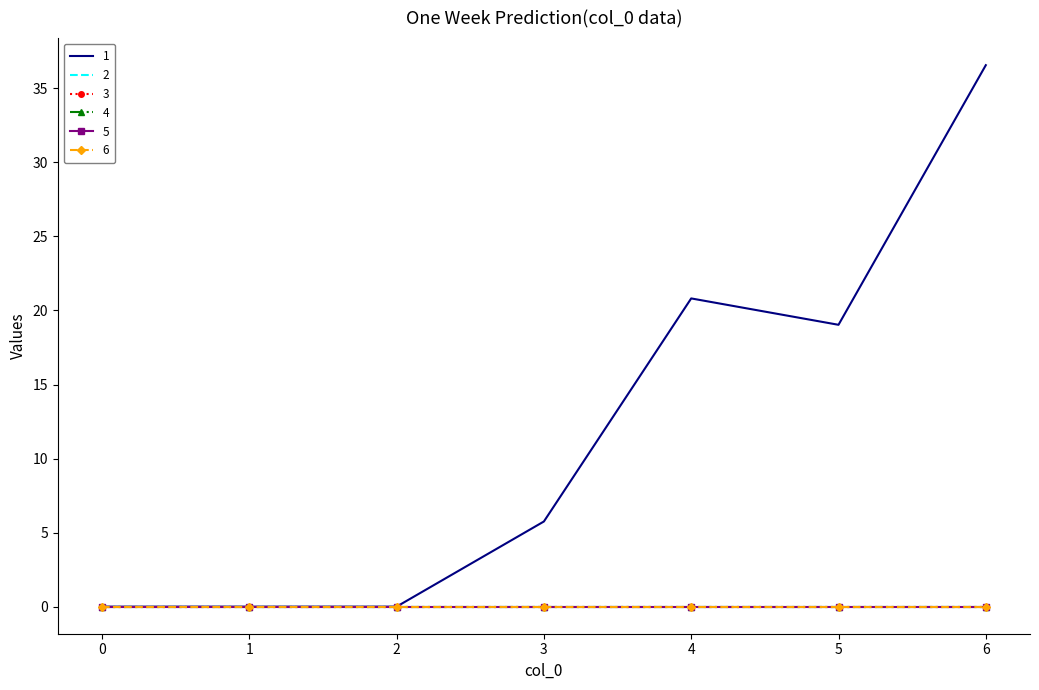

What is the greatest value displayed?

36.6